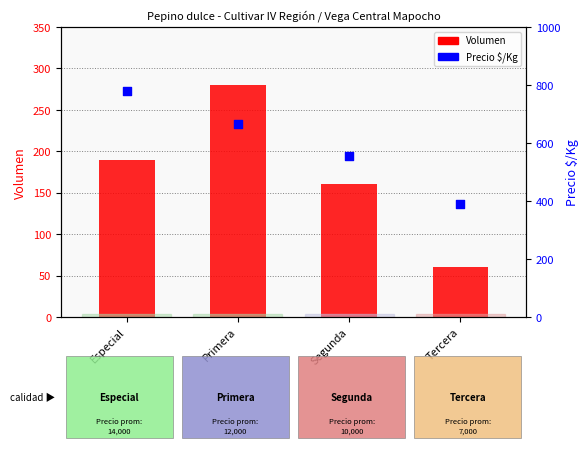

Which series reaches the maximum Y coordinate?

Precio $/Kg